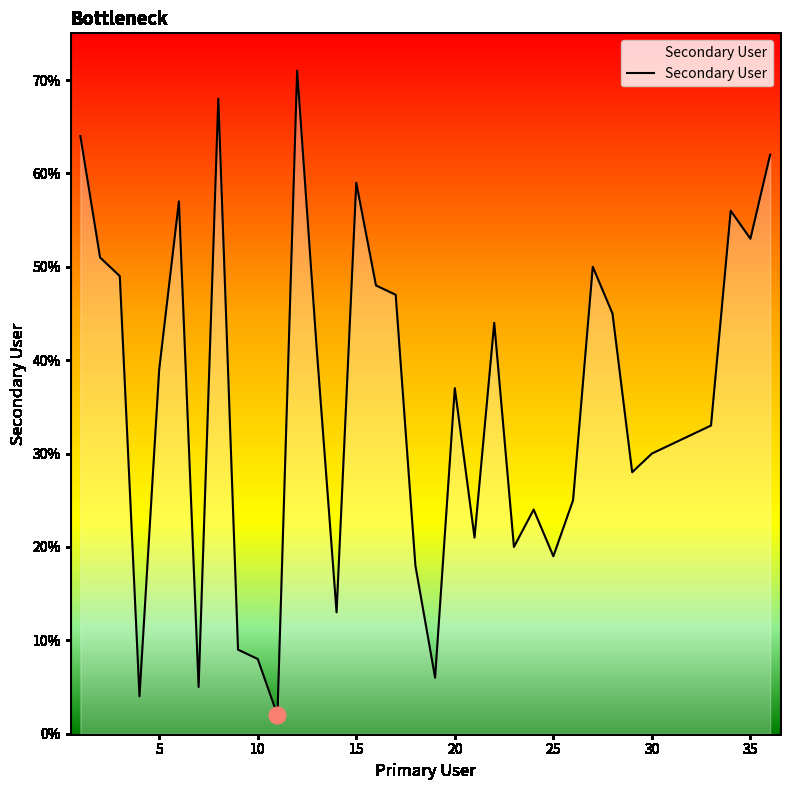

Which category has the highest value across all series?

12